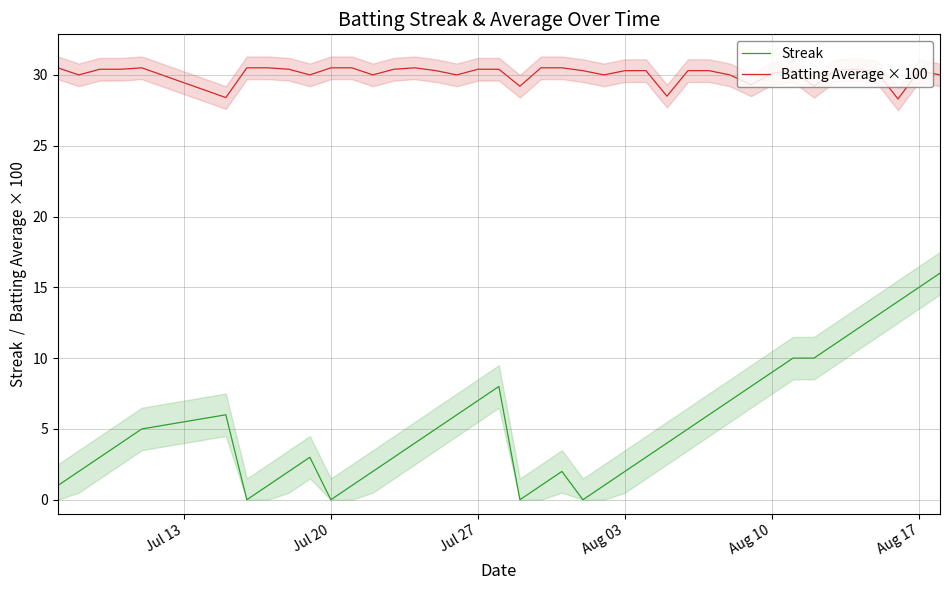

Which series has the largest range (max minus min)?

Streak